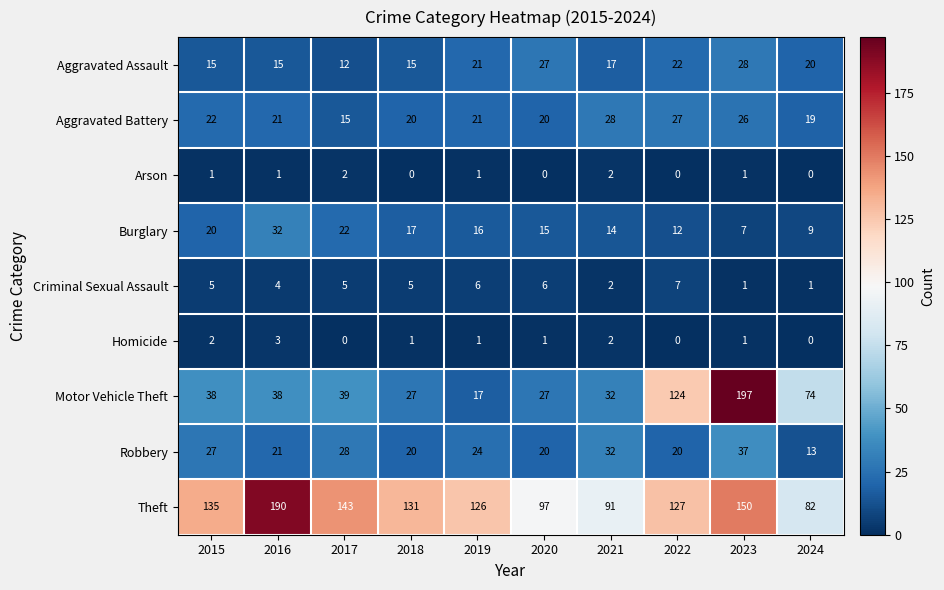

Which series changed the most between 2017 and 2023?

Motor Vehicle Theft